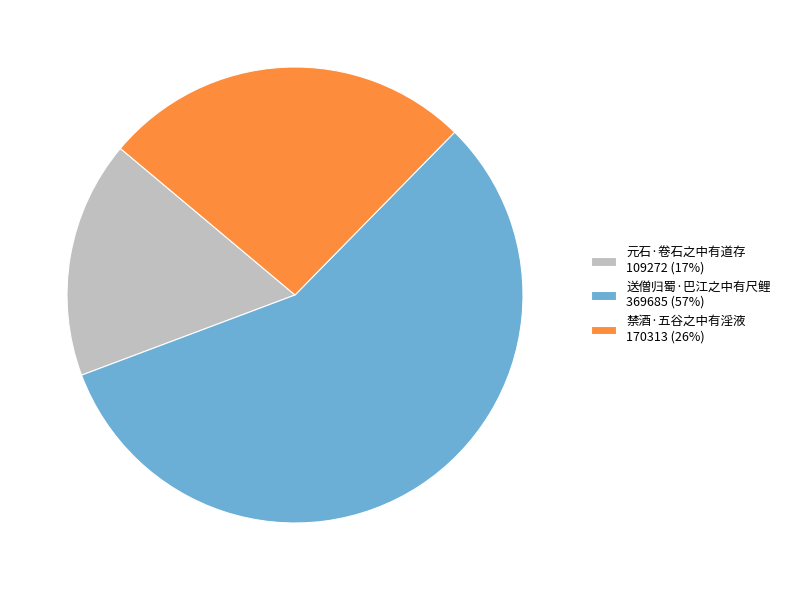

Is it true that 元石·卷石之中有道存 109272 (17%) is 25% of the pie?

False